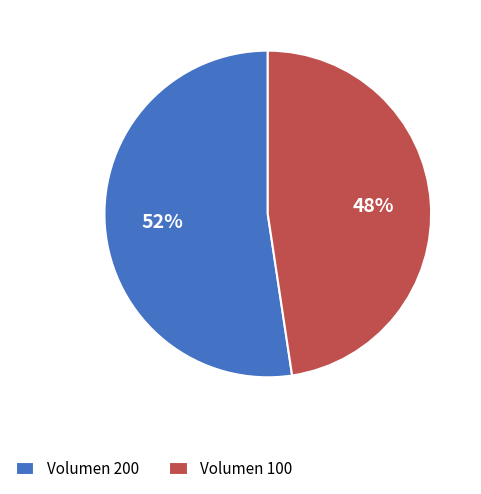

To the nearest percent, what portion does Volumen 100 represent?

48%